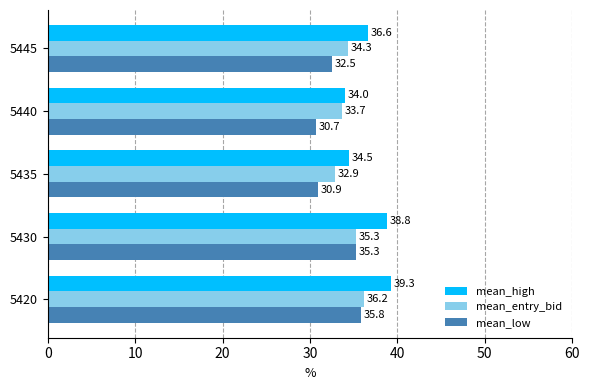

Which series has the widest spread of values?

mean_high